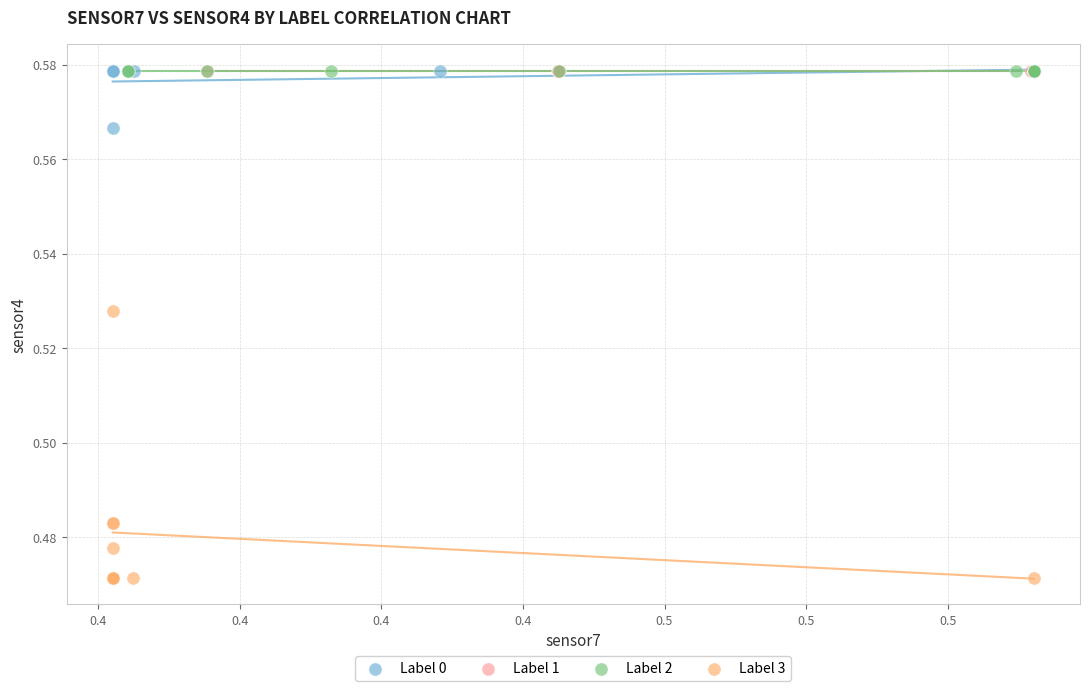

Which series contains the lowest Y value?

Label 3